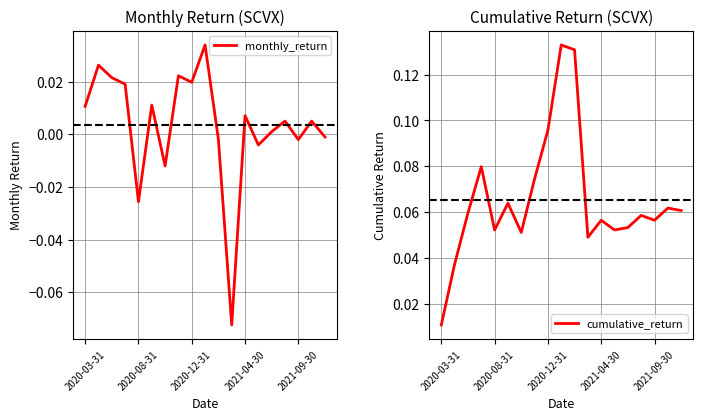

What is the smallest value displayed?

-0.1